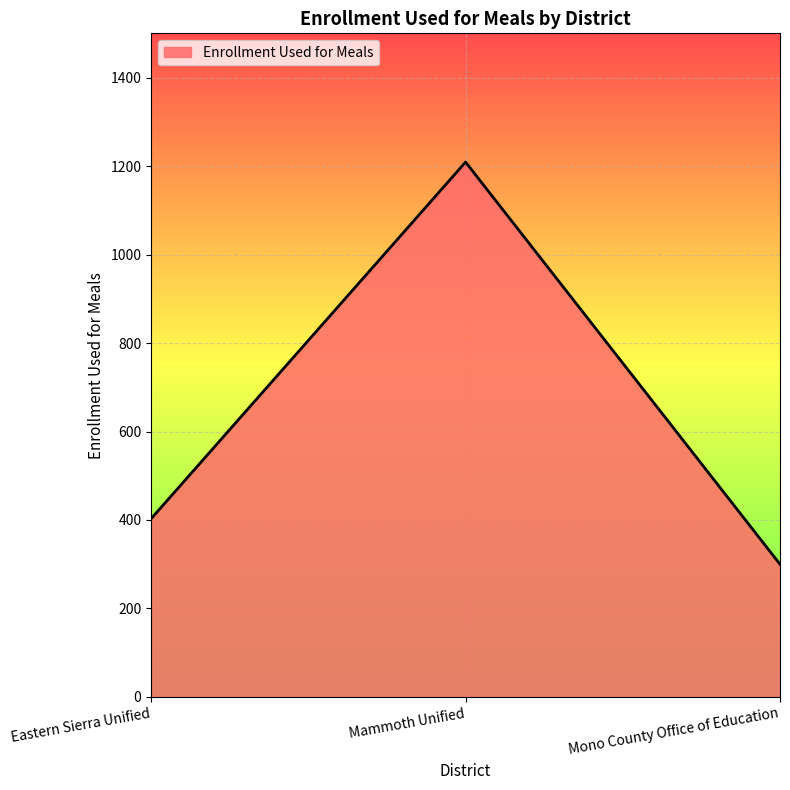

Rank the categories by value from lowest to highest.

Mono County Office of Education, Eastern Sierra Unified, Mammoth Unified